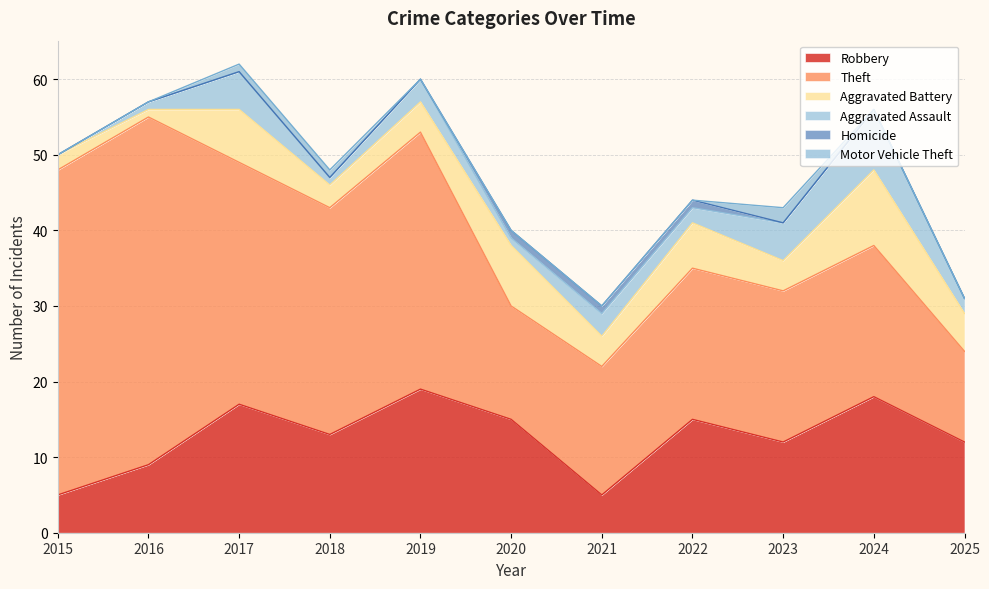

The Robbery series shows 13 at 2018. True or false?

True